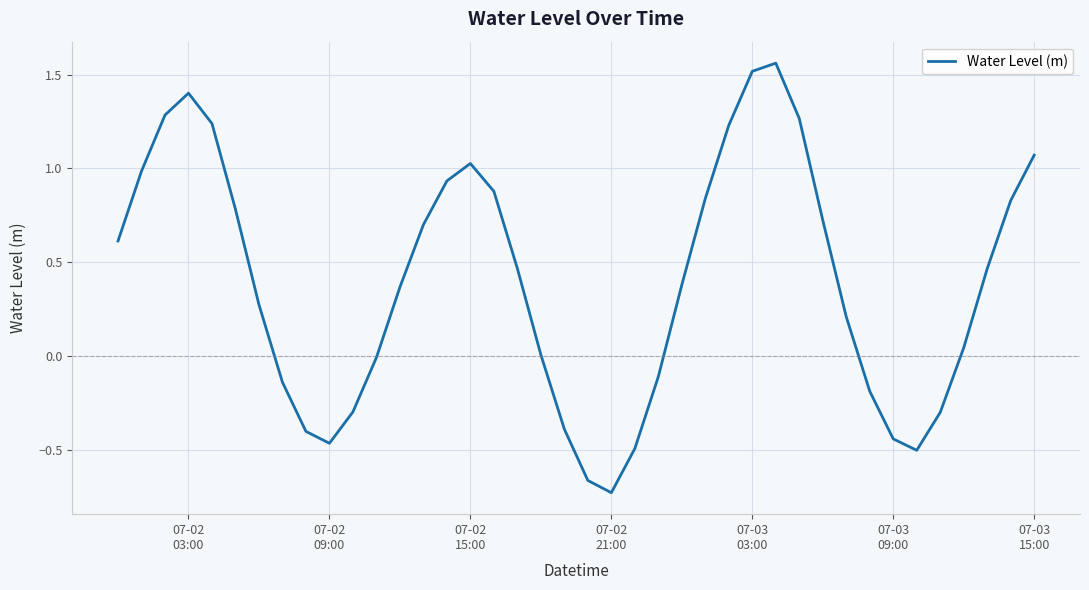

What is the difference between the maximum and minimum values?

2.3